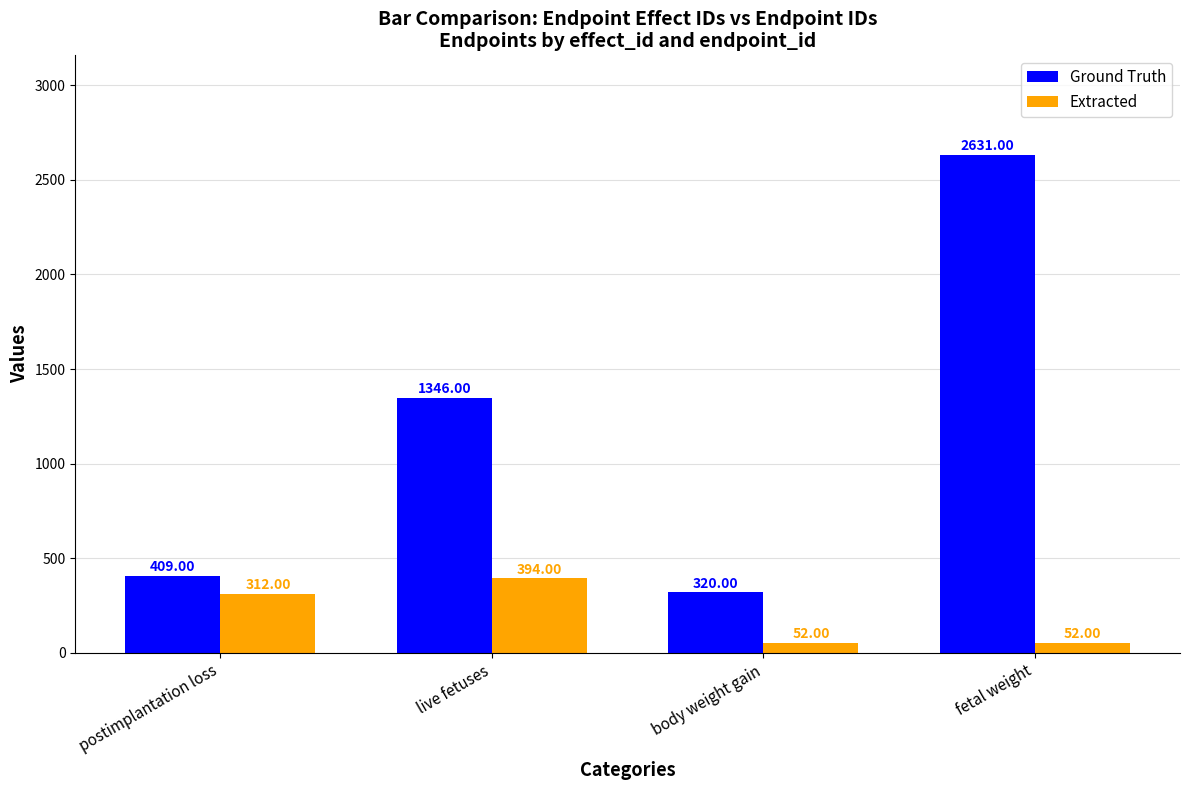

What is the greatest value displayed?

2631